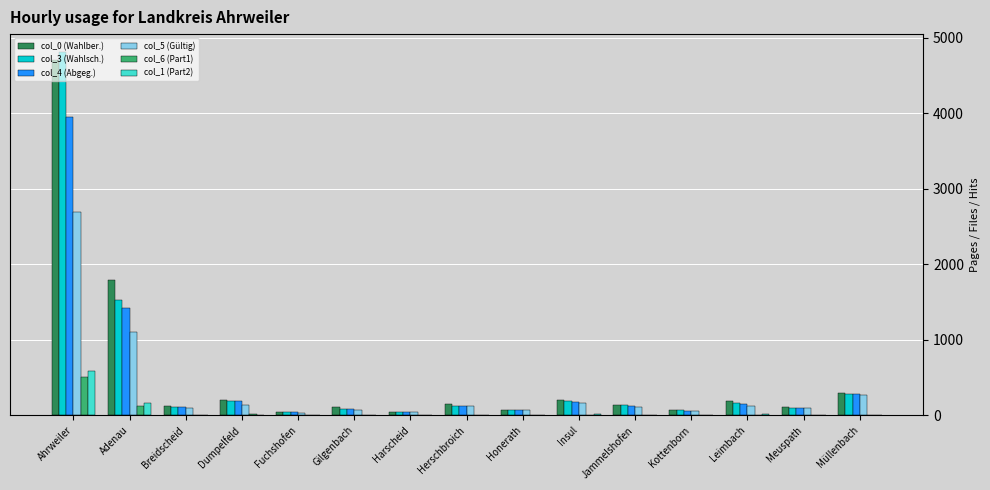

At which category is the sum across all series the highest?

Ahrweiler